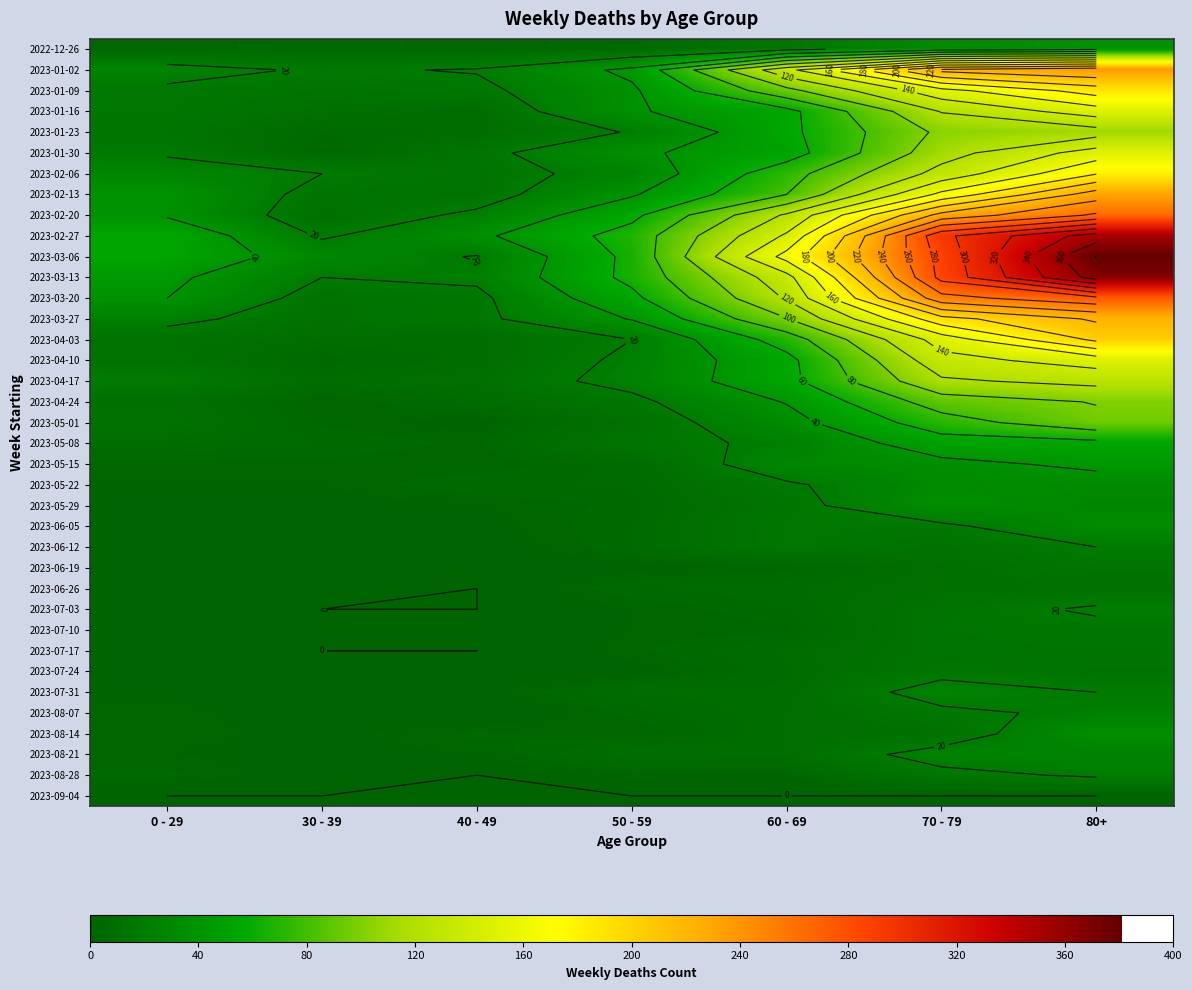

At how many categories does at least one series exceed 351?

1